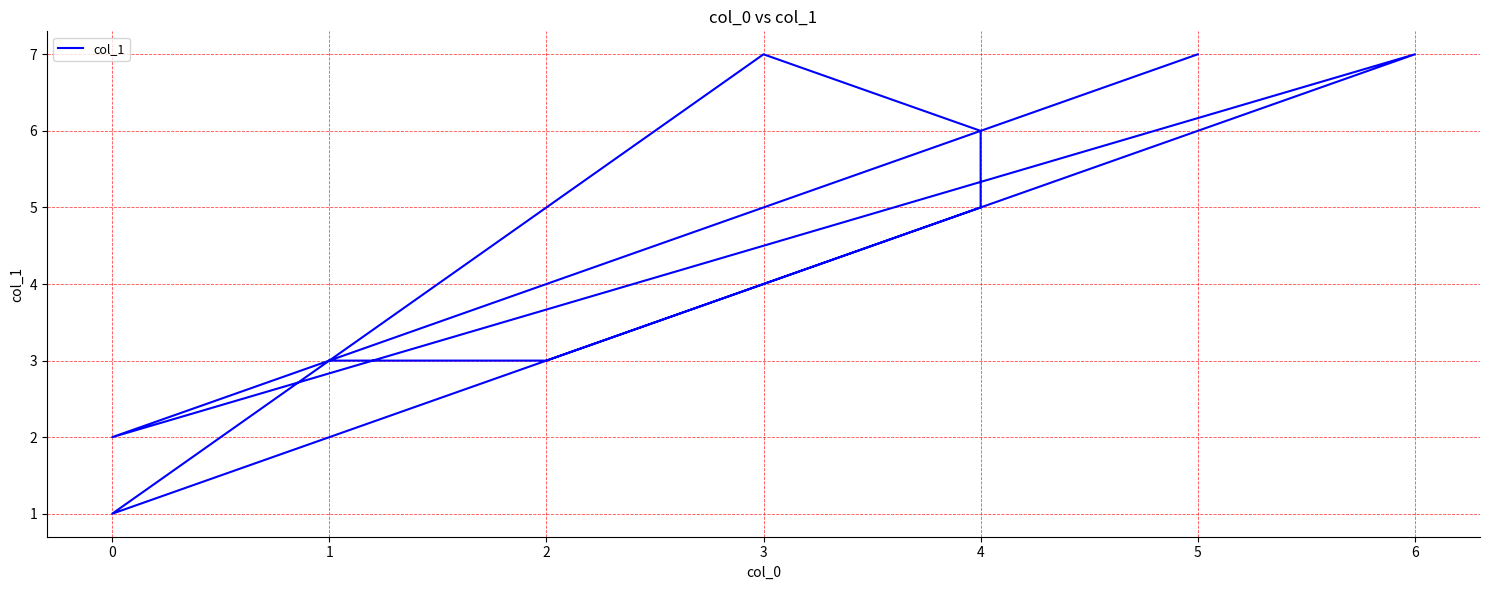

The value at 4 is 2. True or false?

False